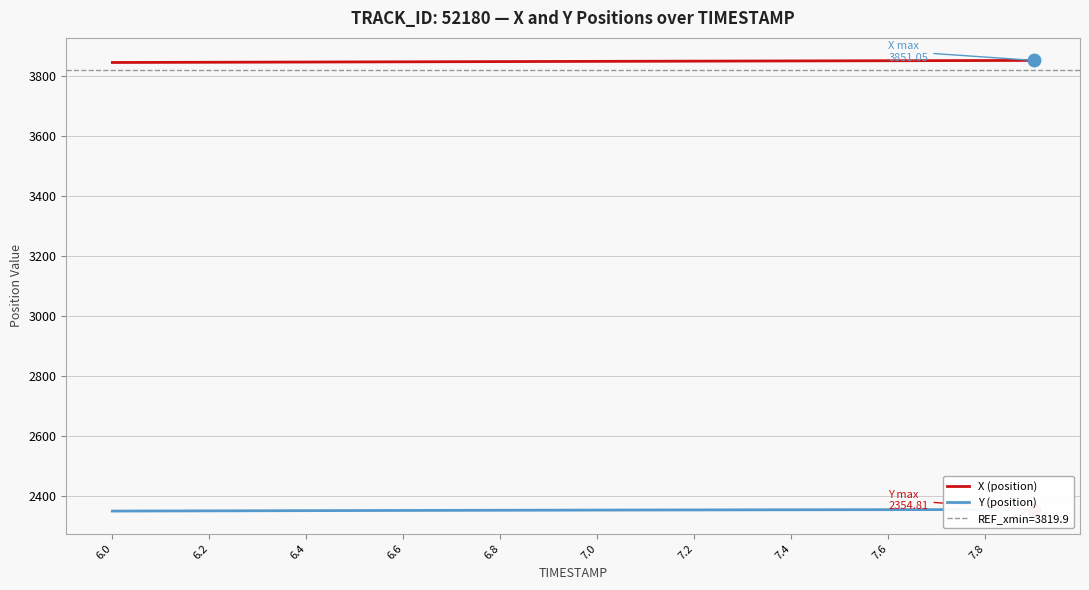

What is the lowest value of the X (position) series?

3844.2